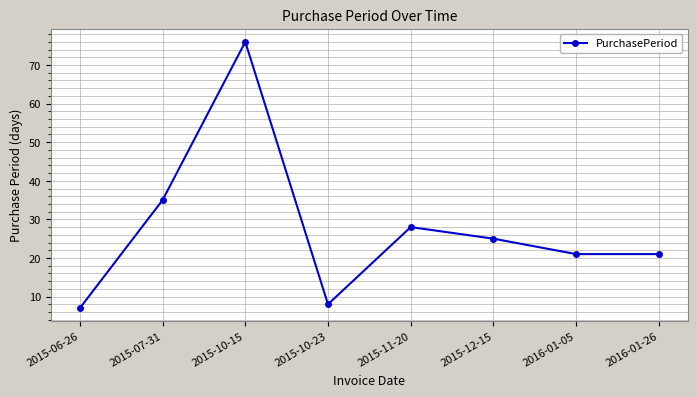

Approximately how many times larger is the value at 2015-06-26 compared to 2016-01-26?

0.3